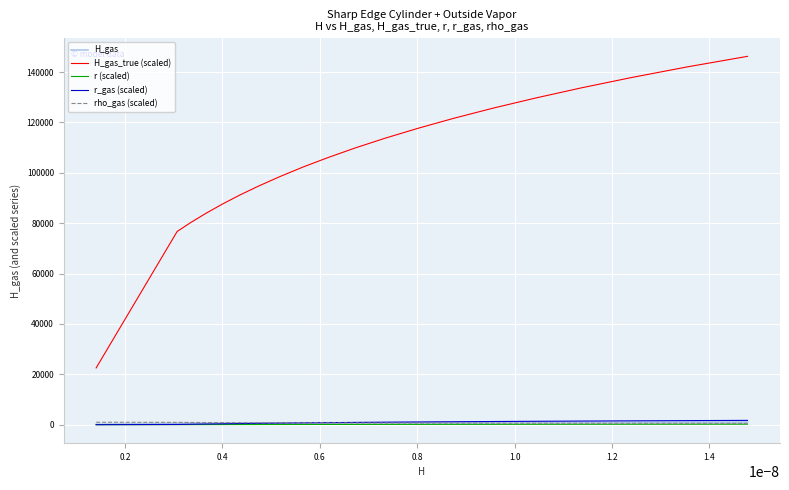

True or false: r (scaled) and H_gas_true (scaled) intersect in this chart.

False